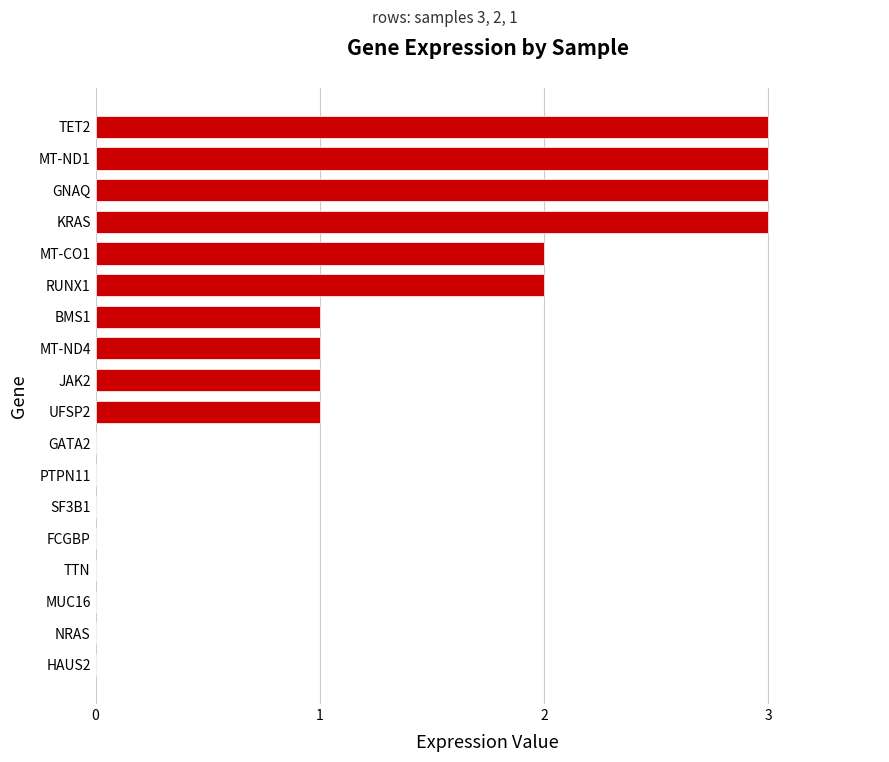

Is it true that the value at FCGBP is 0?

True